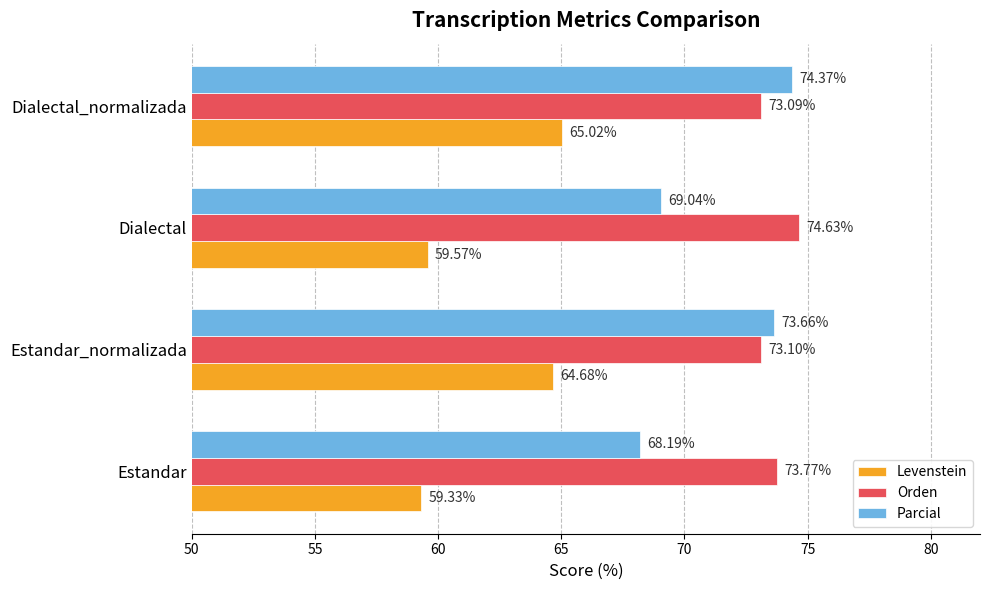

Which series has the largest range (max minus min)?

Parcial